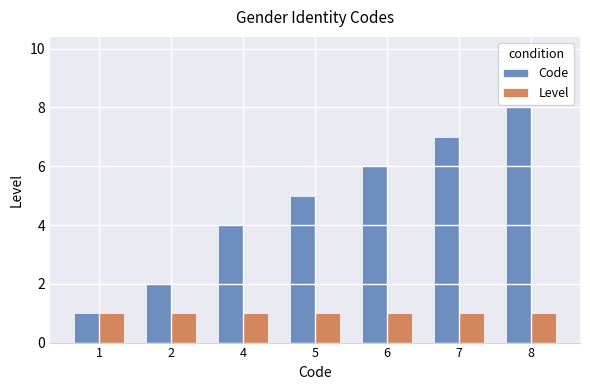

The value of Code at 6 is 6. True or false?

True